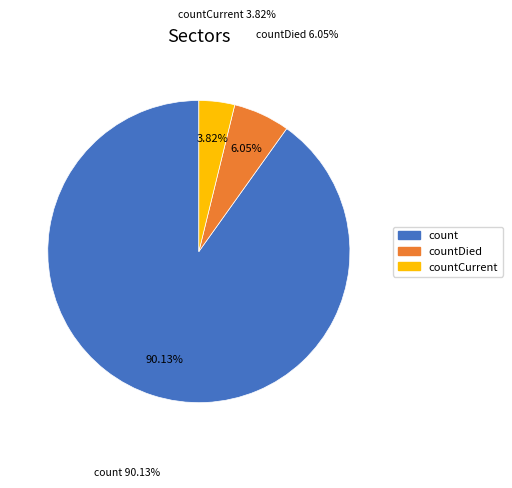

Which slice represents more than half of the pie?

count